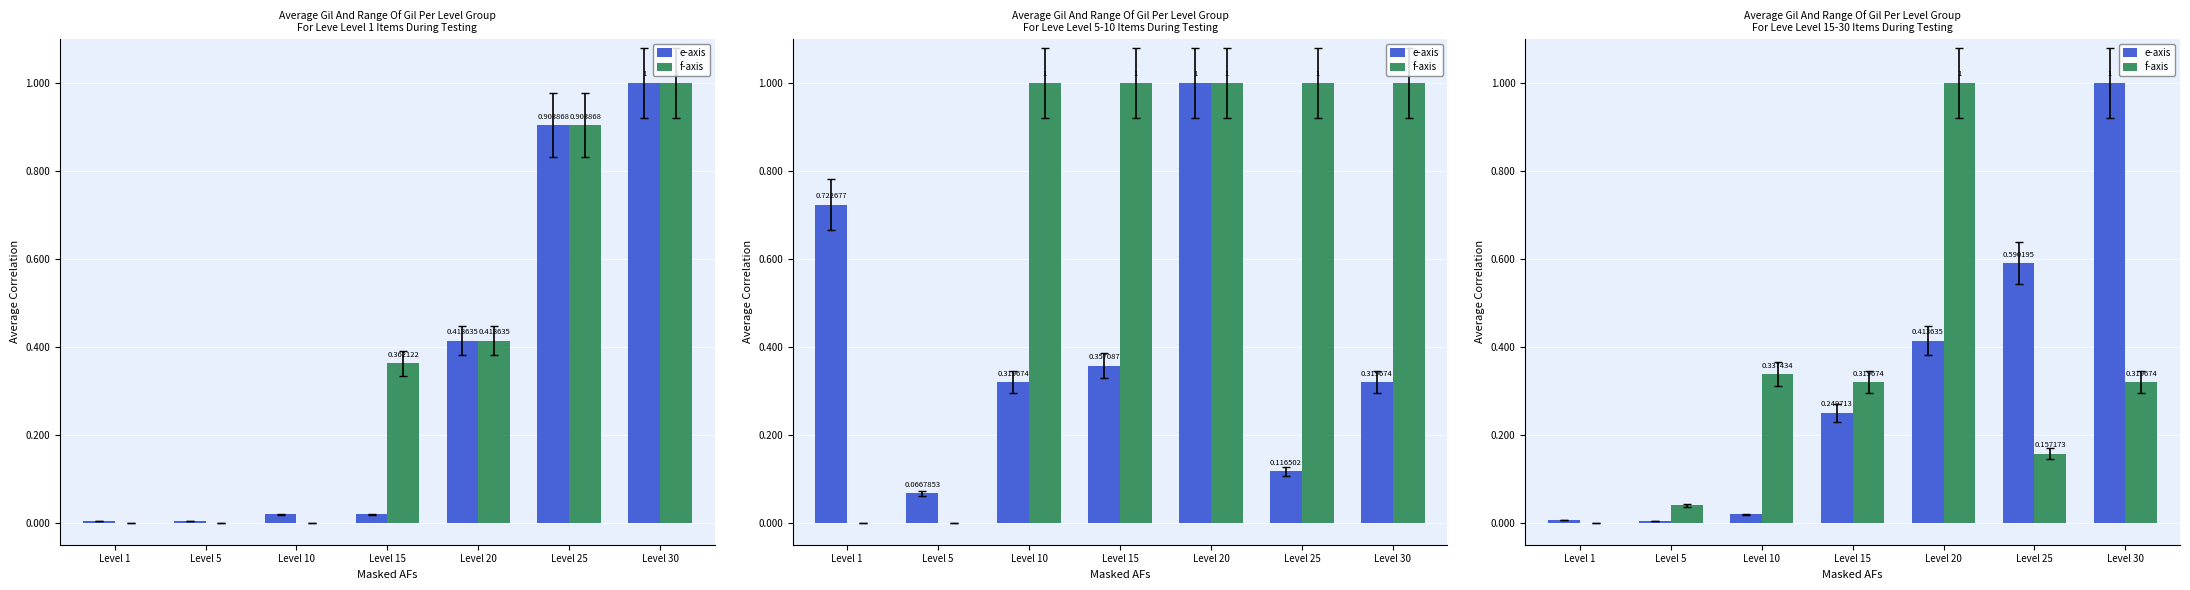

At which category is the sum across all series the highest?

Level 20